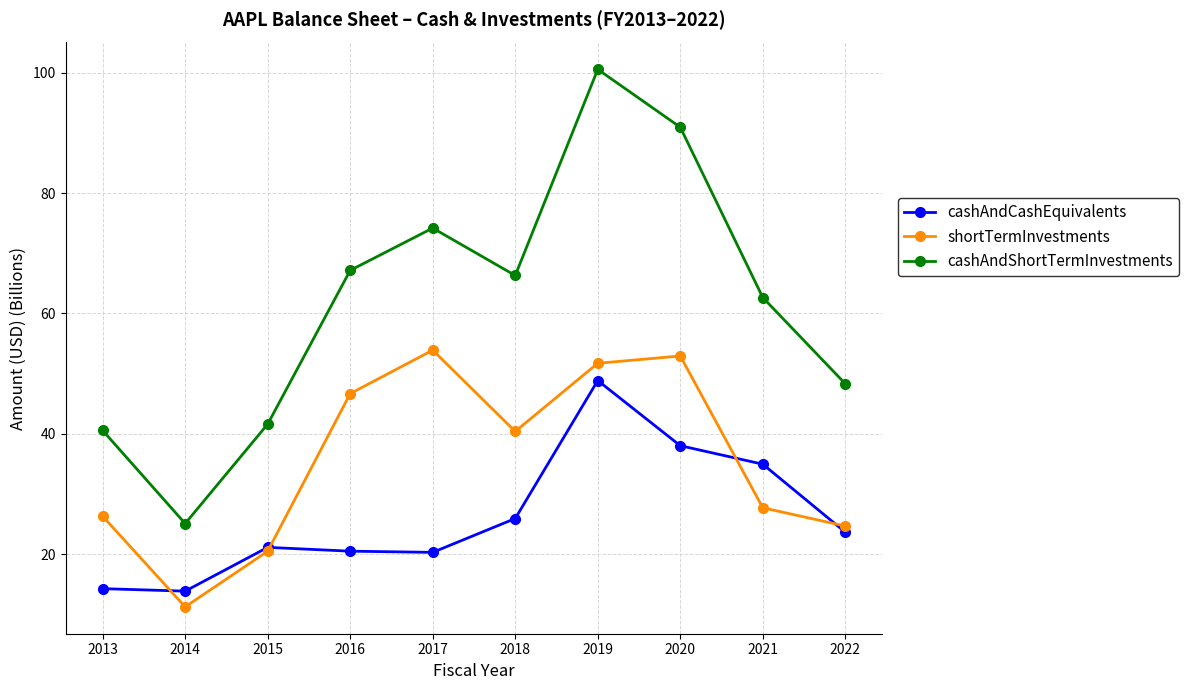

What is the minimum value for cashAndShortTermInvestments?

25.1